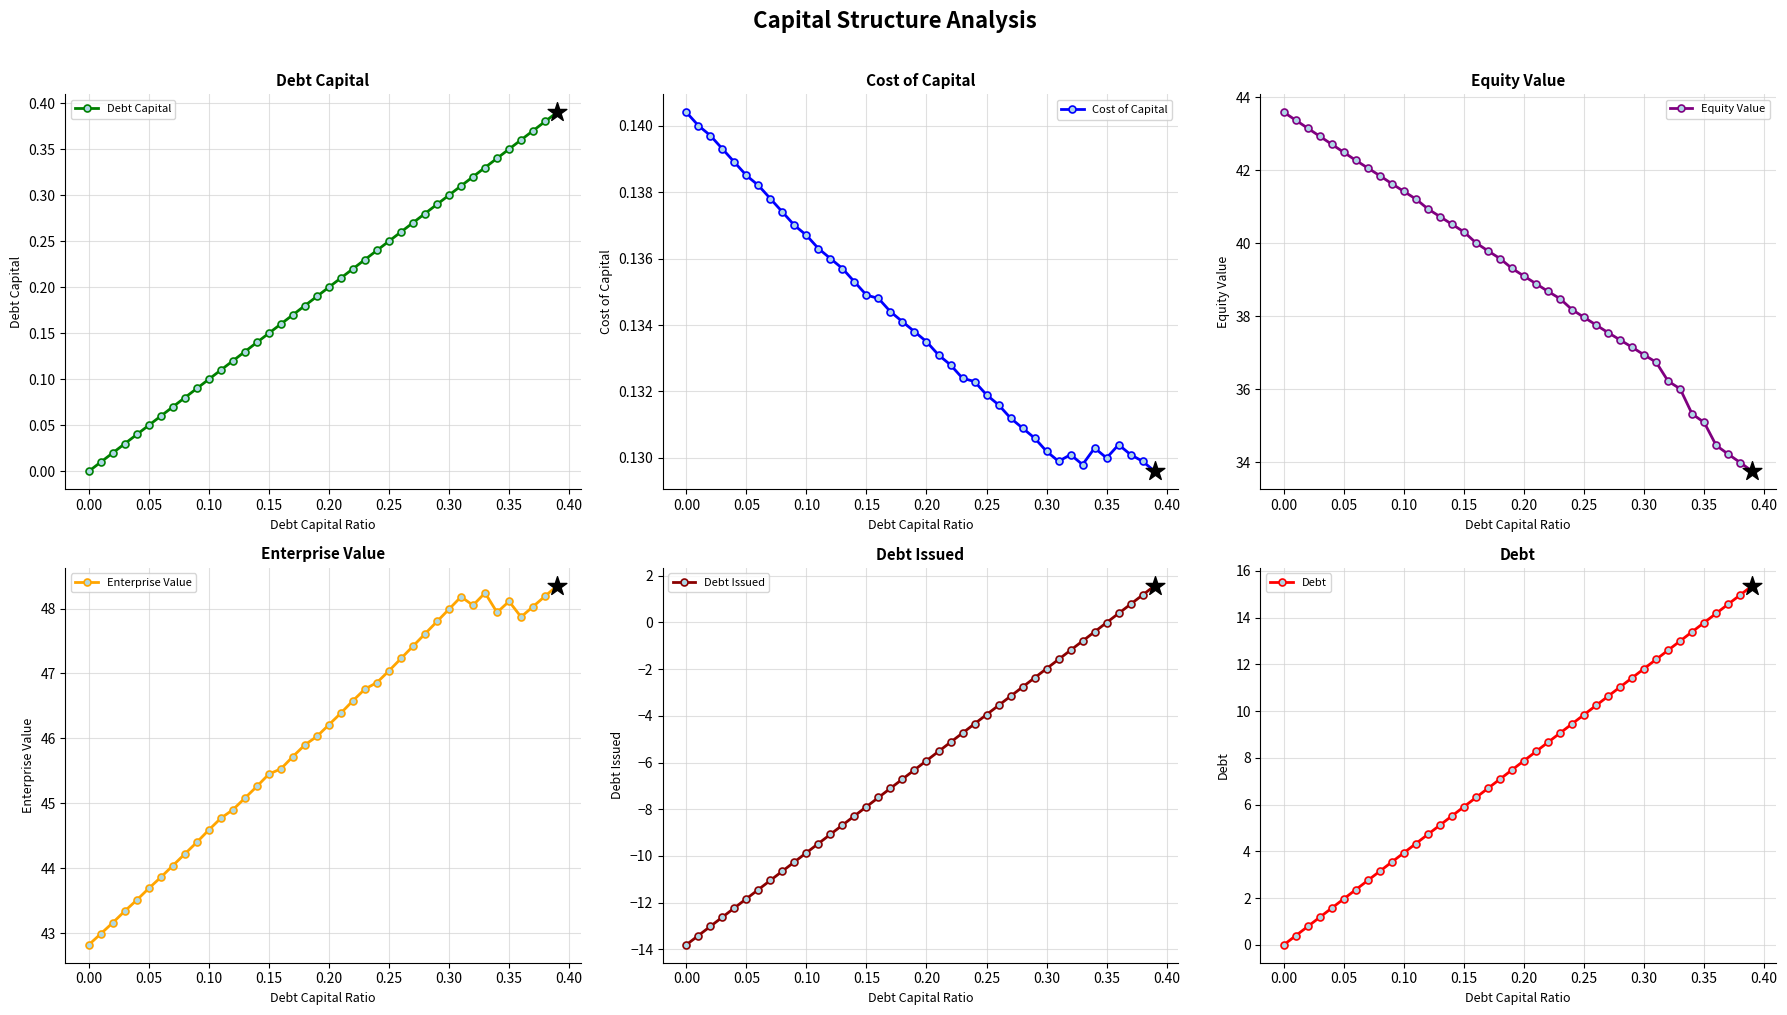

Which series contains the lowest Y value?

Debt Issued